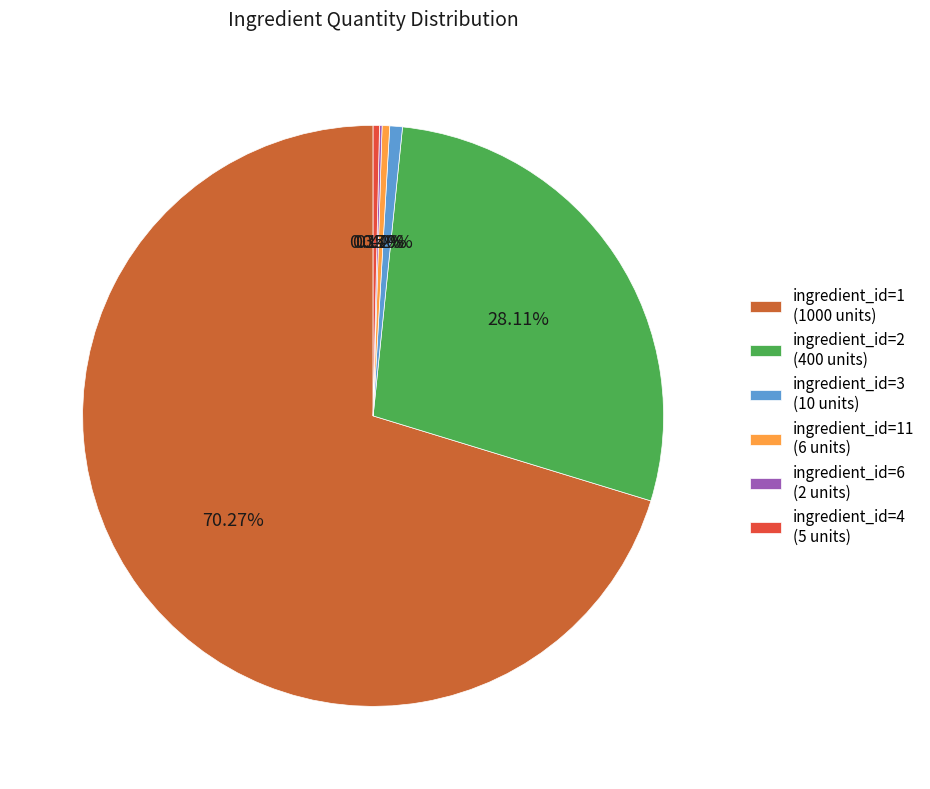

To the nearest percent, what is the average slice percentage?

17%